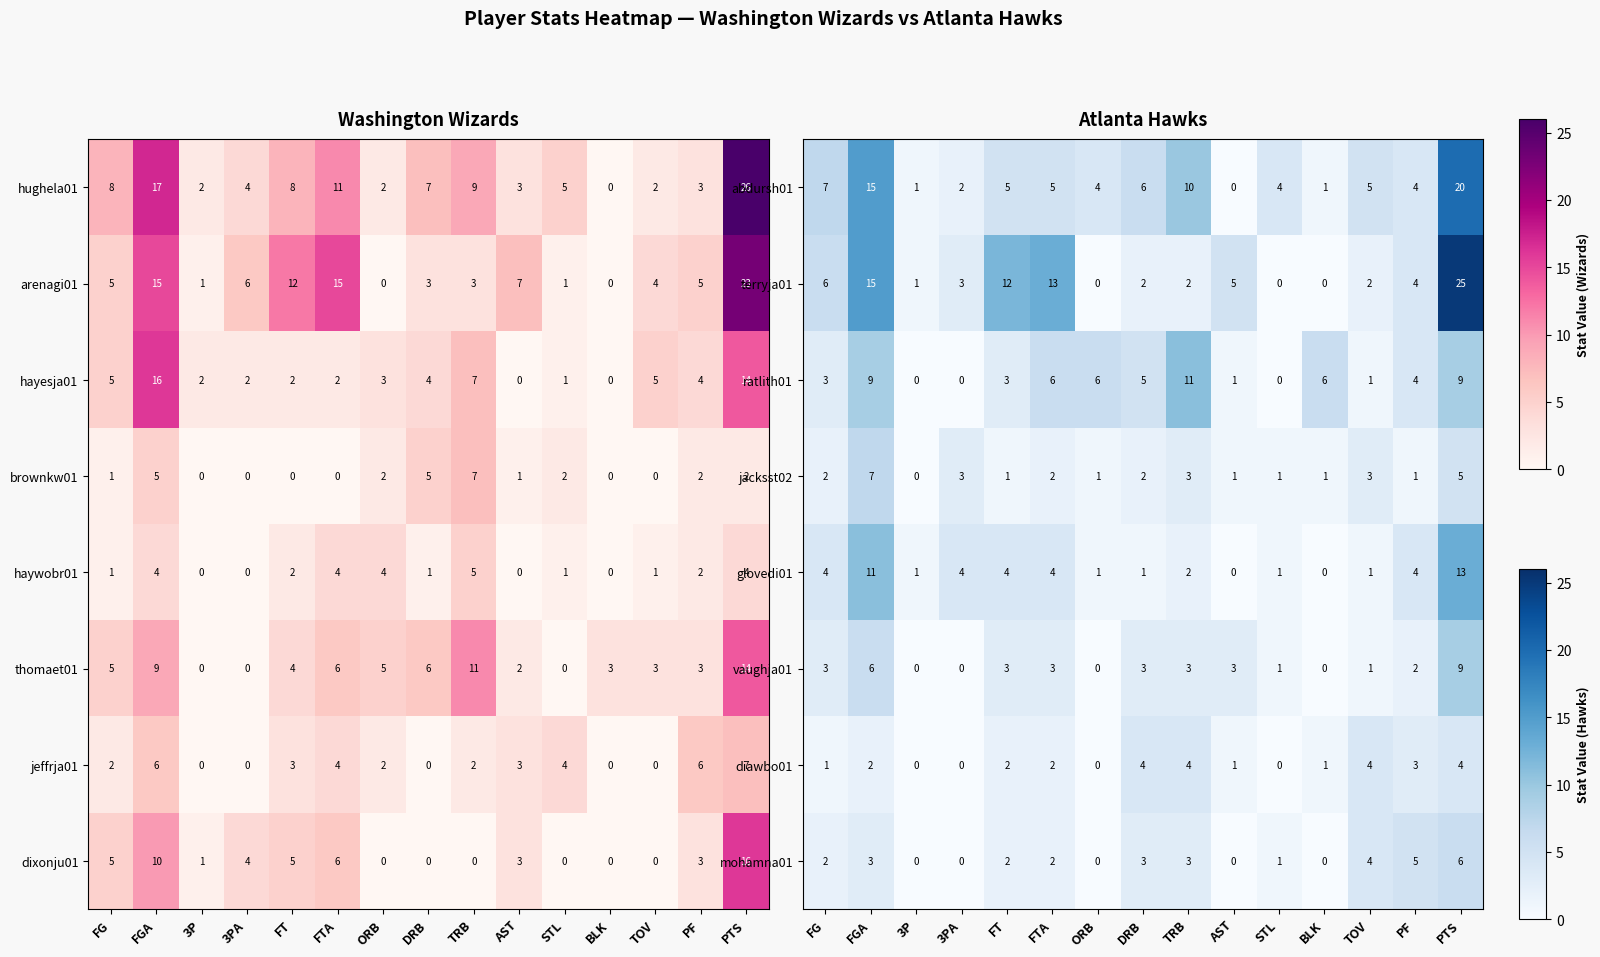

At how many categories does at least one series exceed 17?

1